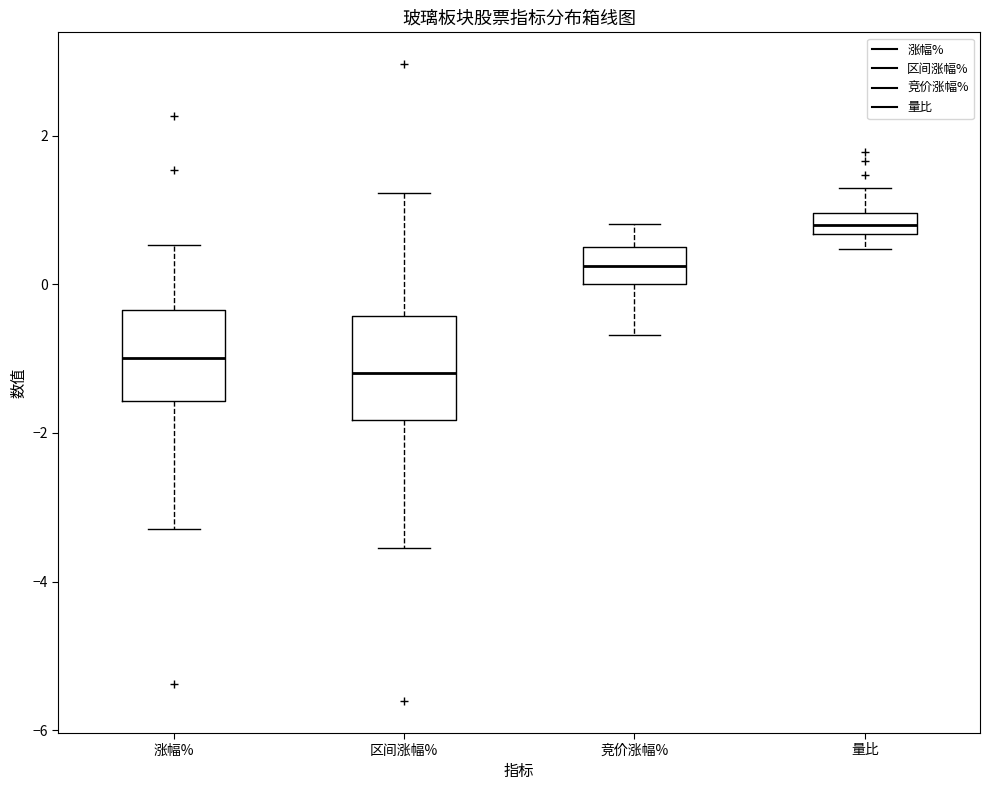

Where does the lower whisker of the box for 量比 end on the y-axis? The values are not printed on the chart, so give them approximately, as read against the axis.

0.4